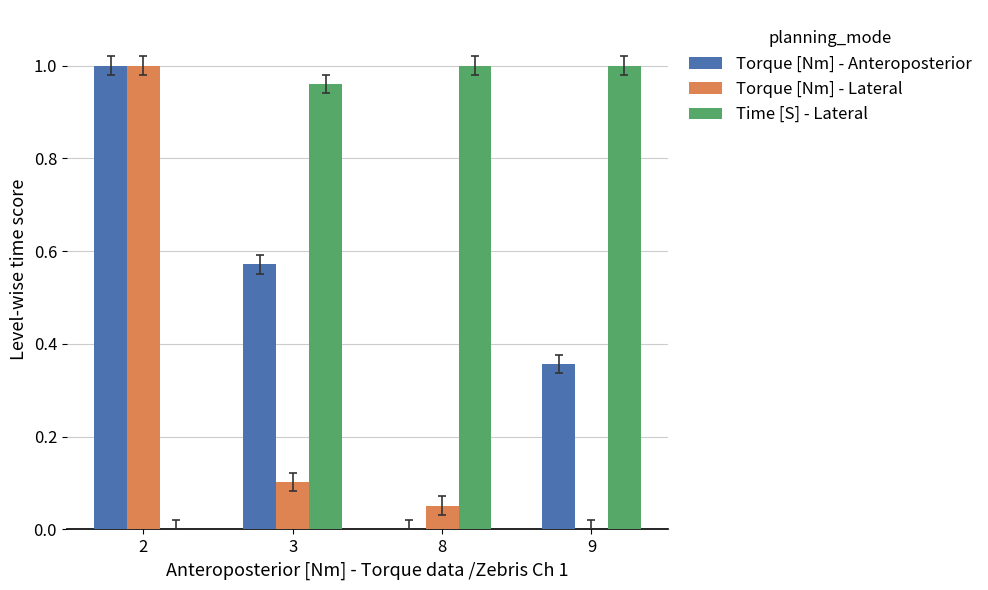

What is the total value across all series at 8?

1.1